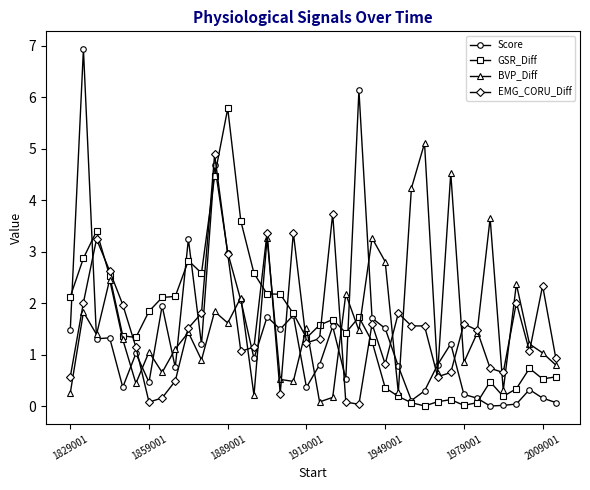

True or false: EMG_CORU_Diff and GSR_Diff intersect in this chart.

True